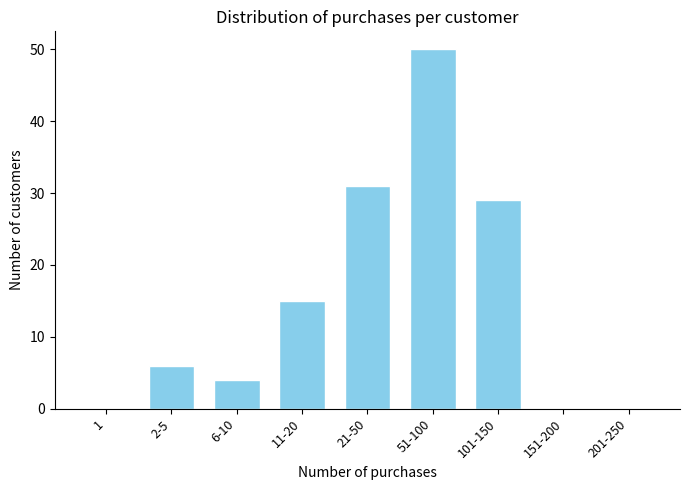

Reading right to left, transcribe all the data shown in this chart.

201-250=0	151-200=0	101-150=29	51-100=50	21-50=31	11-20=15	6-10=4	2-5=6	1=0